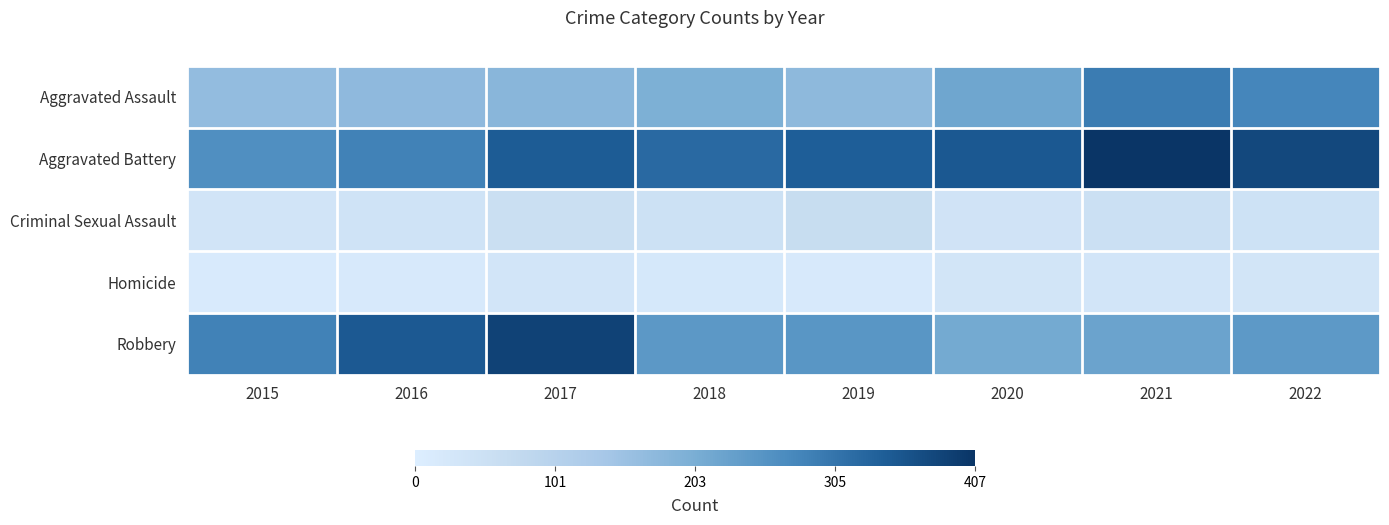

What is the spread (max minus min) of values at 2020?

316